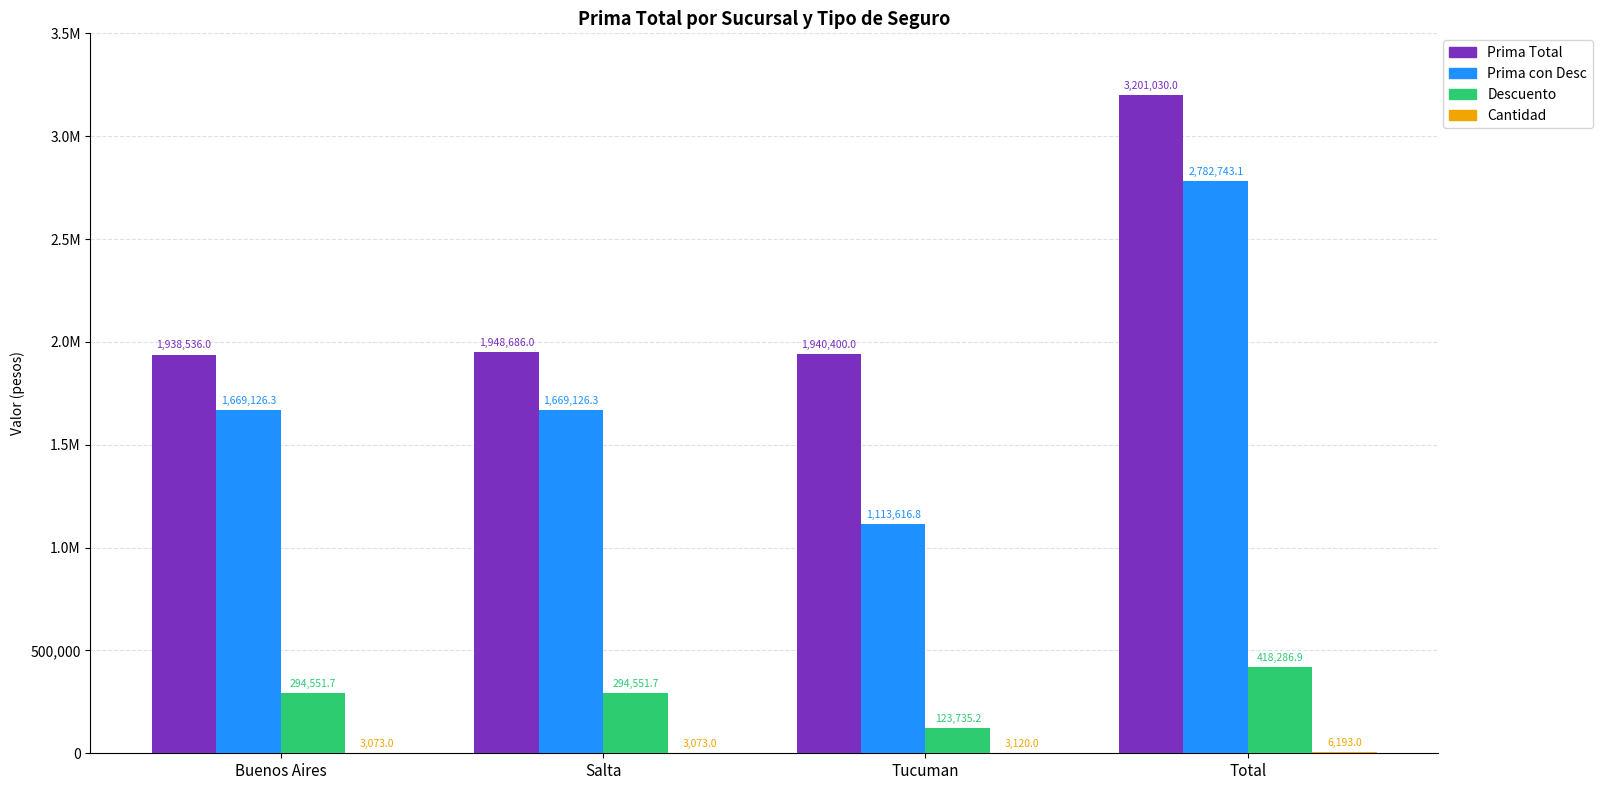

Does the chart contain stacked bars?

No